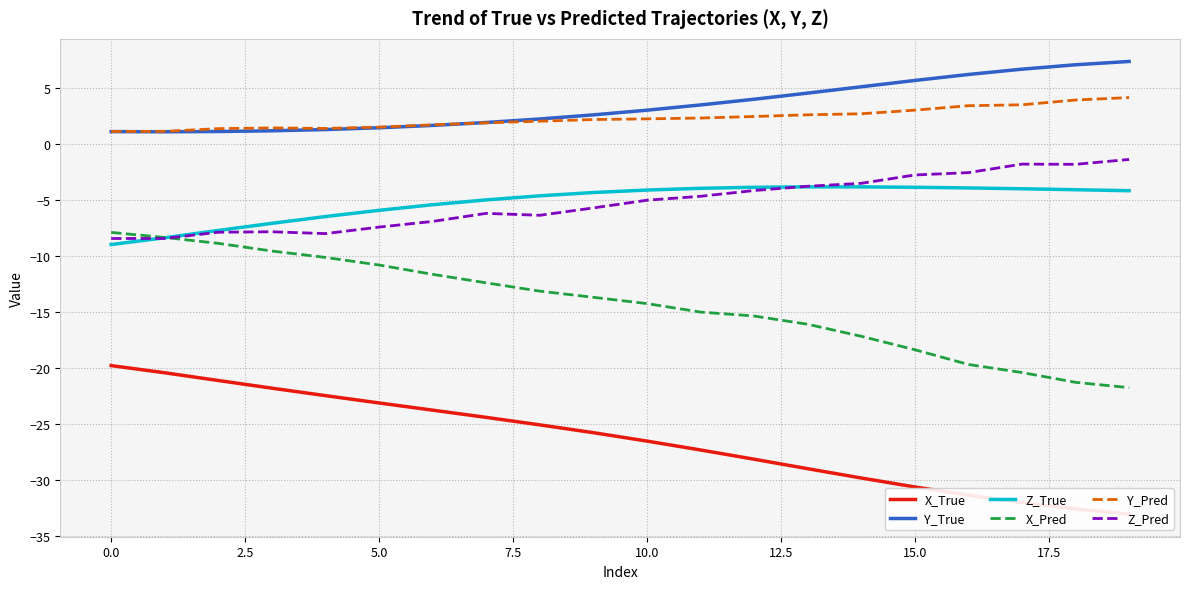

Does the chart have visible grid lines?

Yes